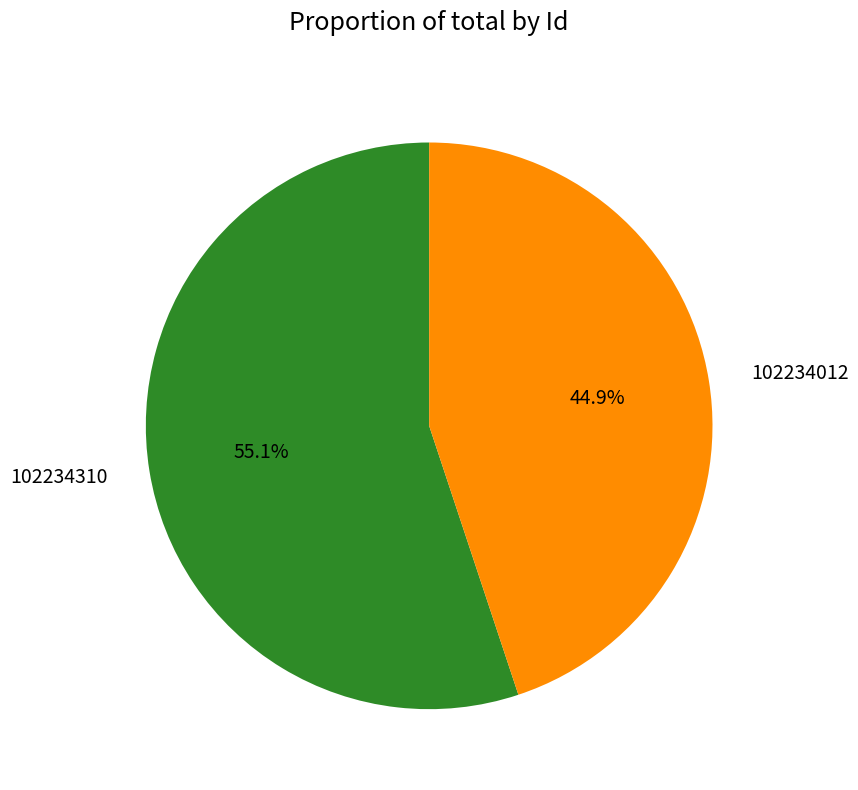

To the nearest percent, what is the average slice percentage?

50%